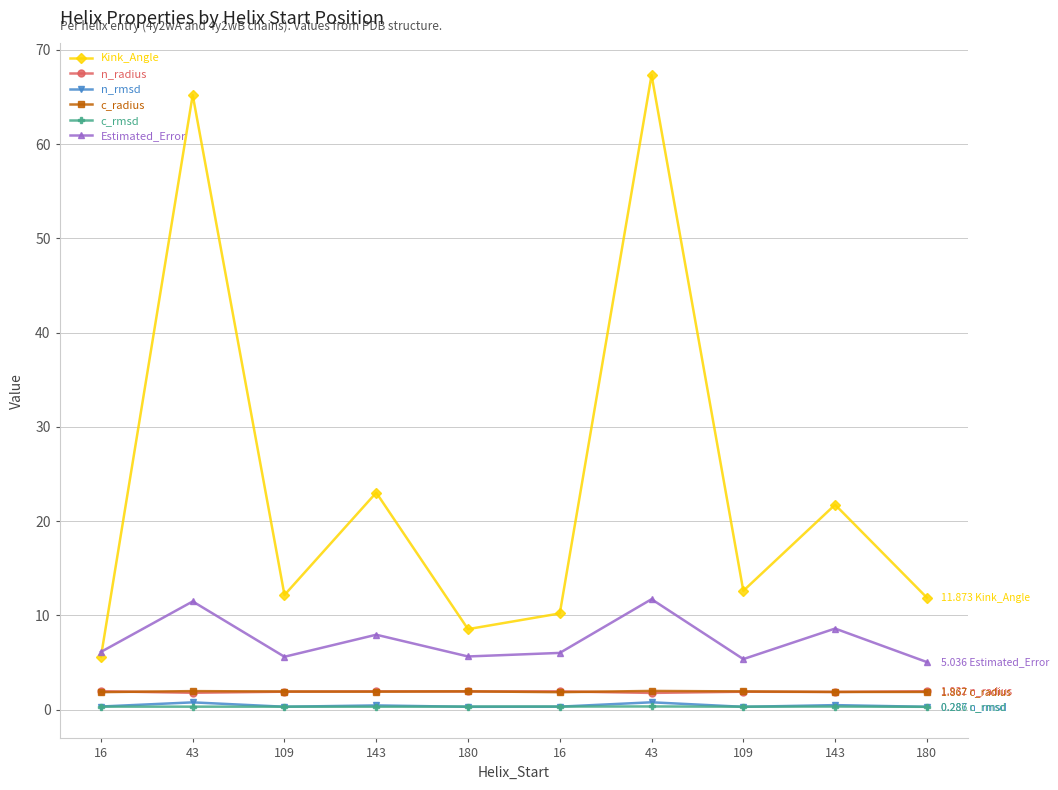

How many lines are shown in the chart?

6